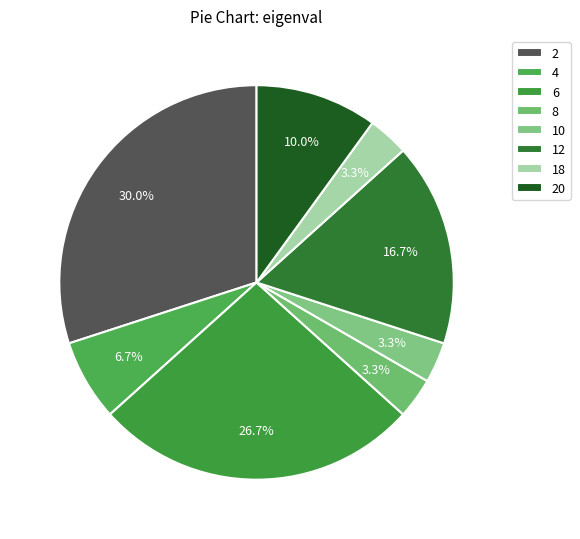

Count the number of slices in the pie.

8